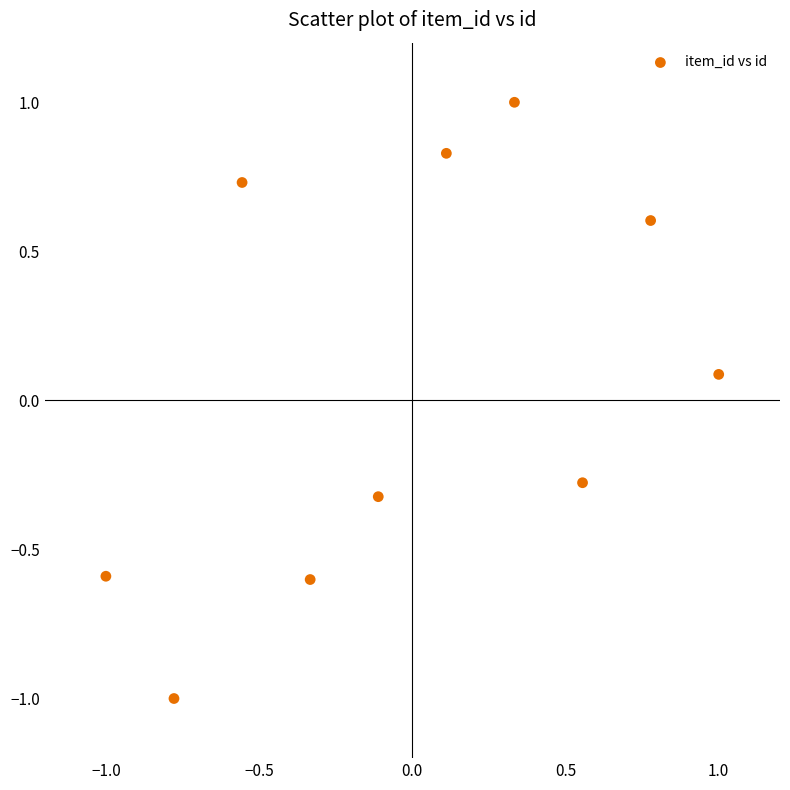

What is the range of X values (max minus min)?

2.0